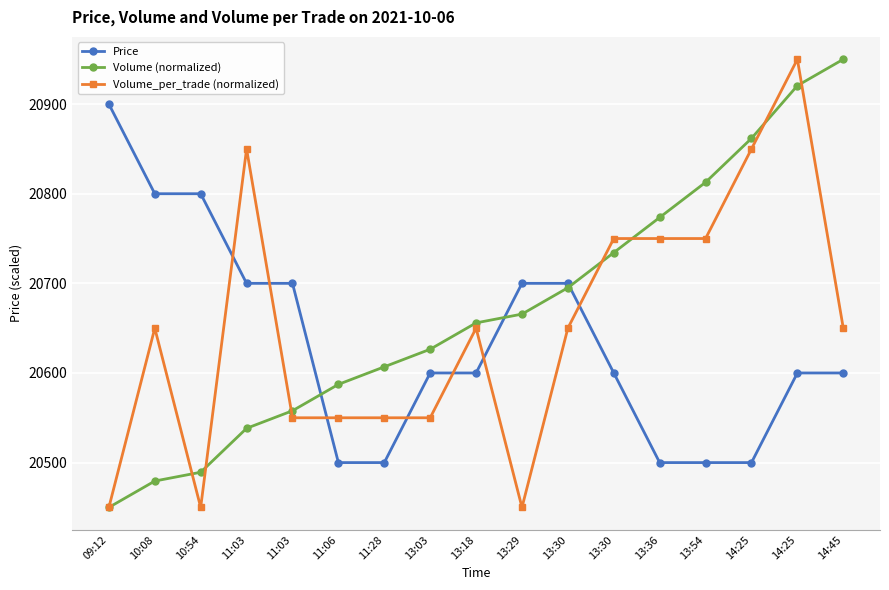

True or false: Volume_per_trade (normalized) has a value of 12217.4 at 11:28.

False